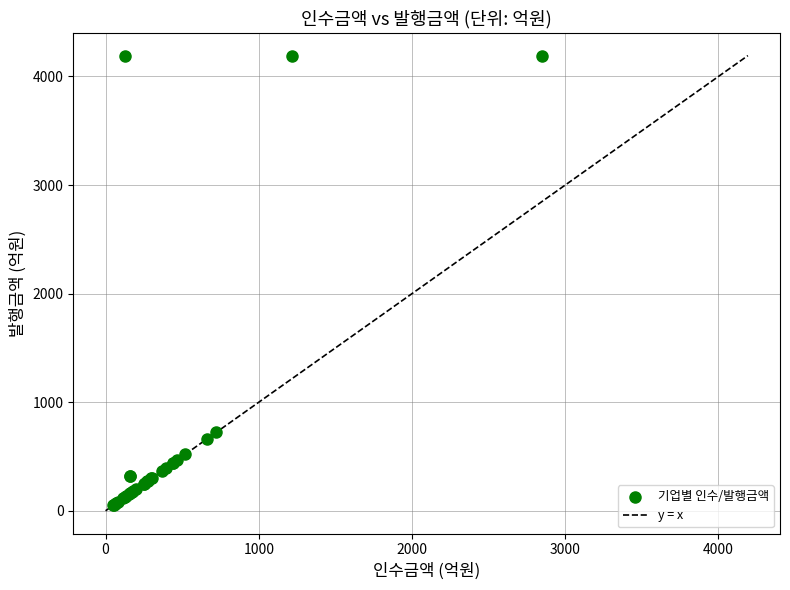

What Y value in the scatter plot is closest to 2120?

721.4